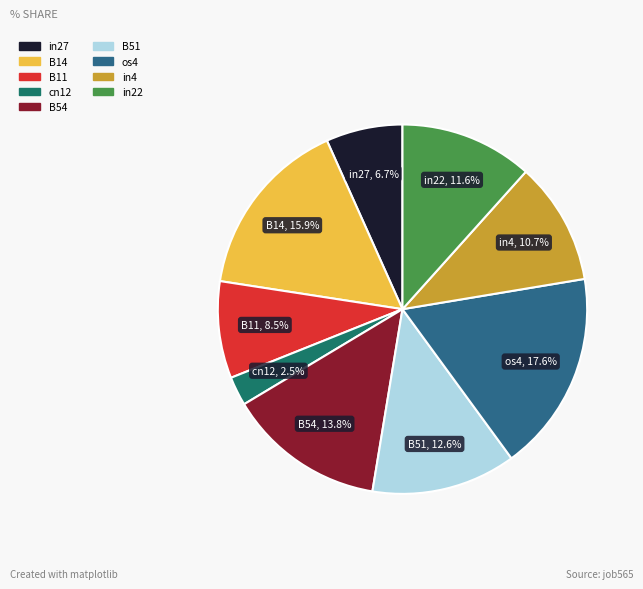

Which has a higher value, in22 or in4?

in22